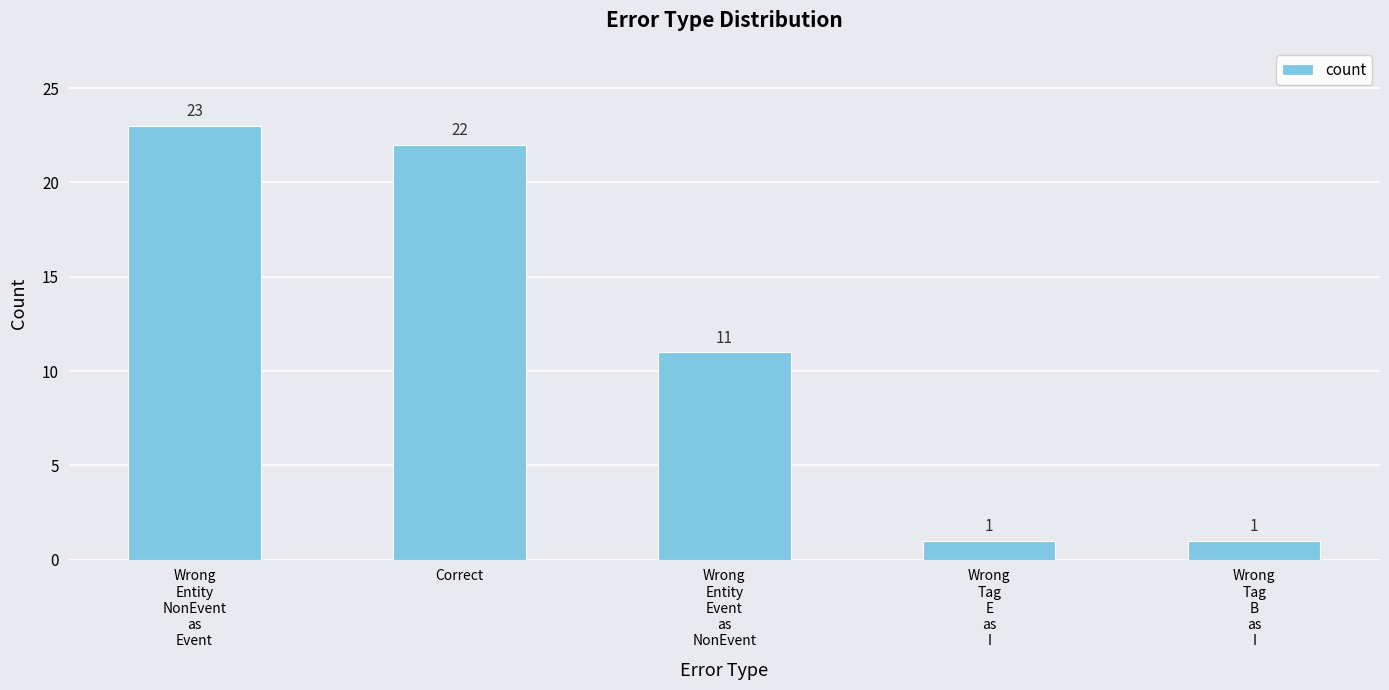

What is the greatest value displayed?

23